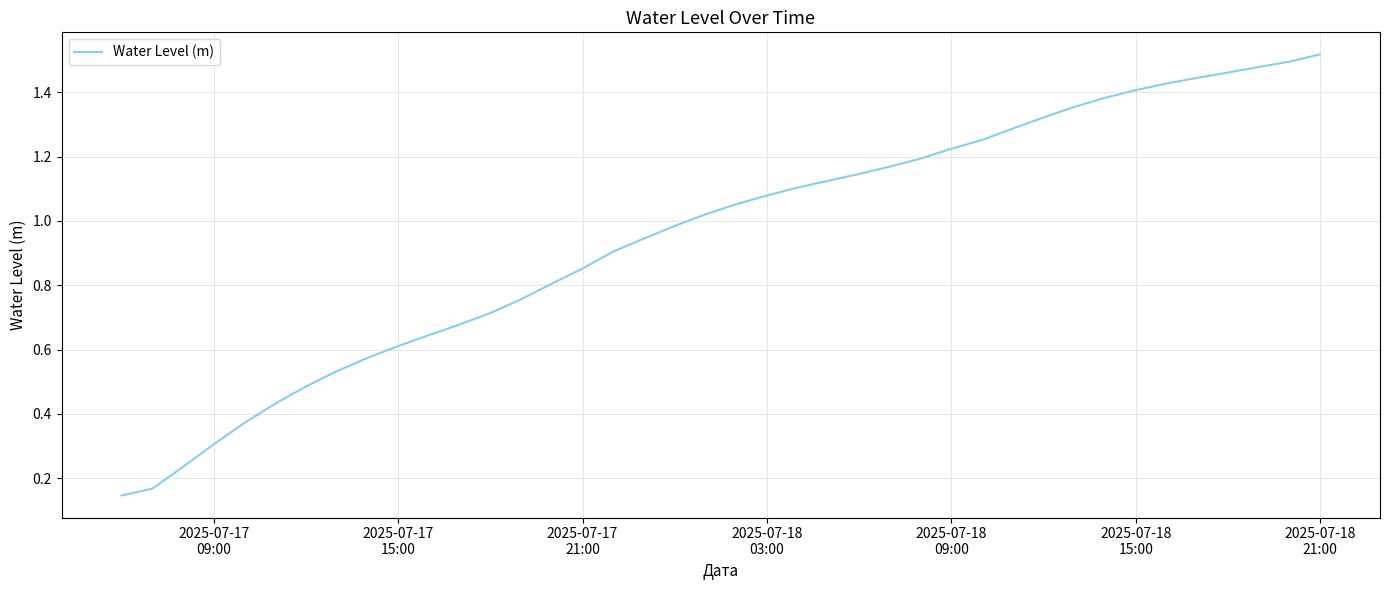

What is the sum of all values?

38.1